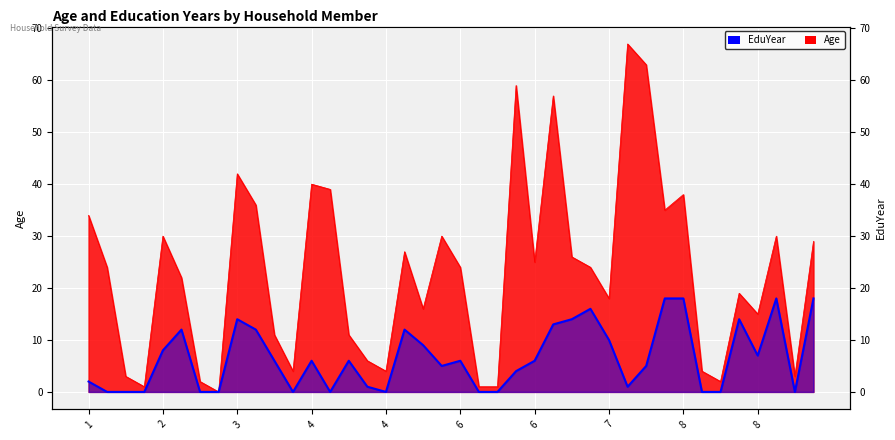

Between 1 and 8, which is larger?

8